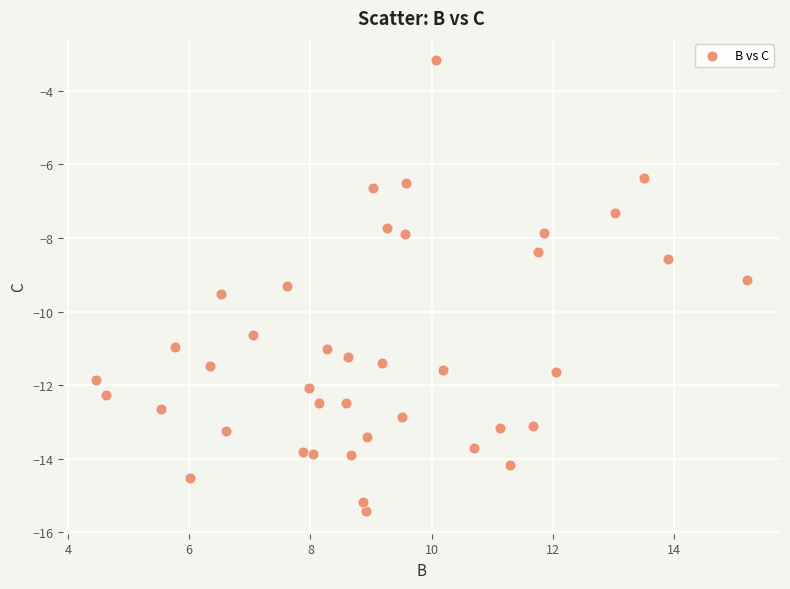

What is the range of Y values (max minus min)?

12.3